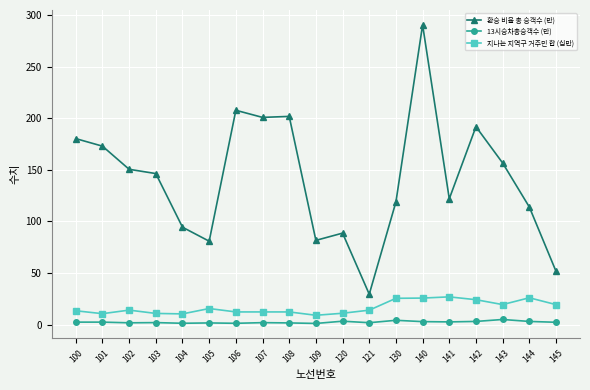

What is the value of the 지나는 지역구 거주민 합 (십만) point at the 19th from the left?

19.4